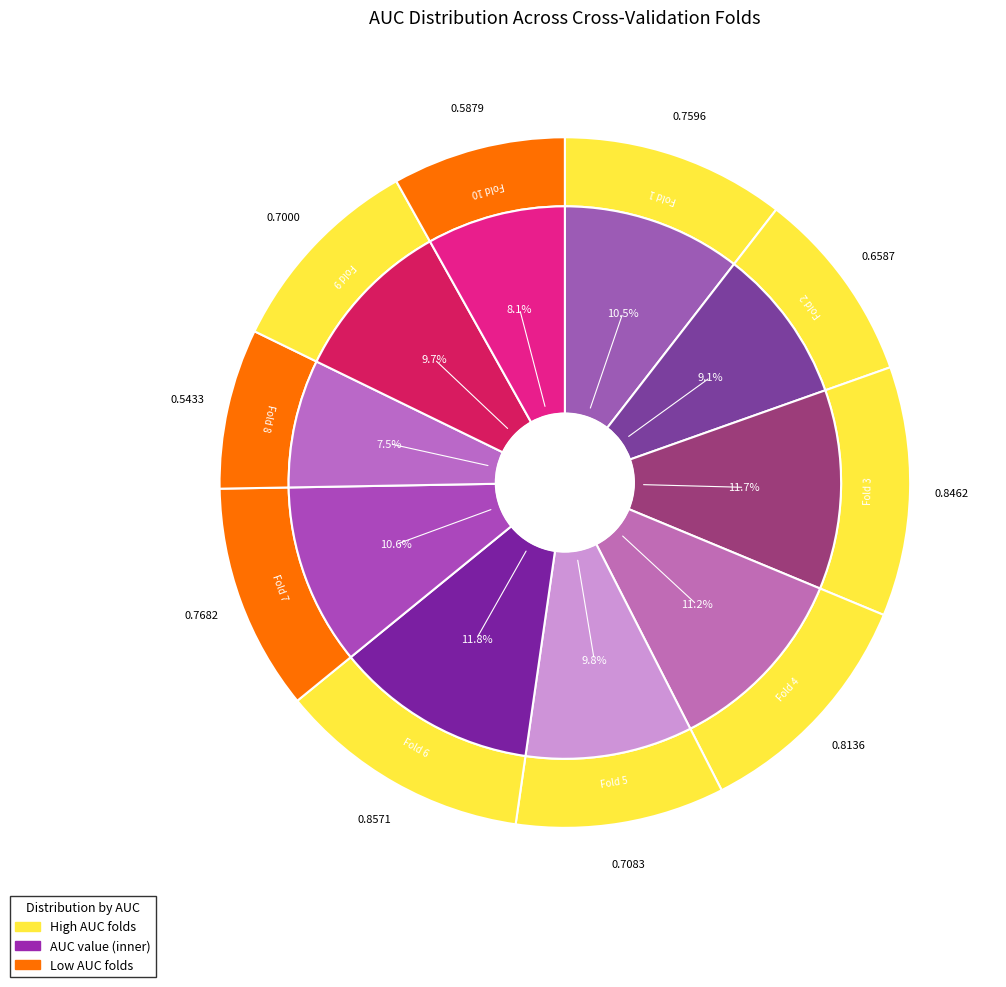

What is the total percentage of Fold 7 and Fold 6?

22.4%